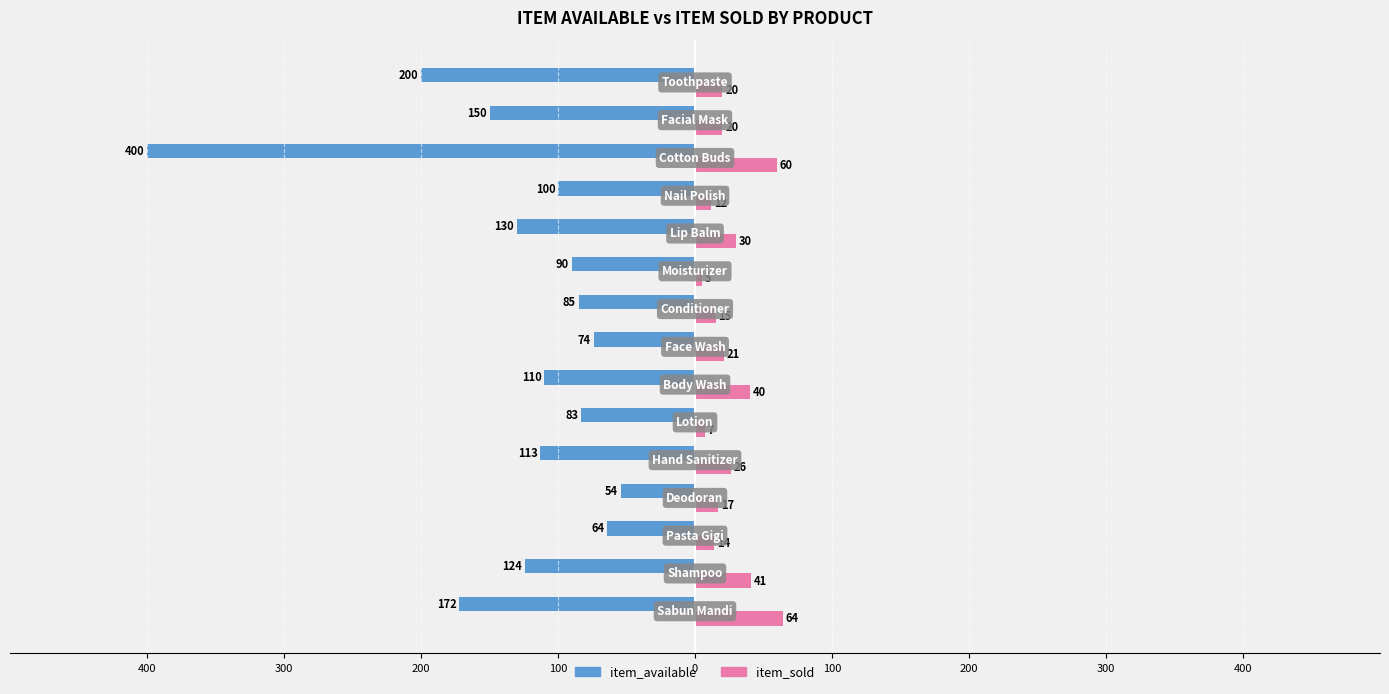

Which series has the largest range (max minus min)?

item_available